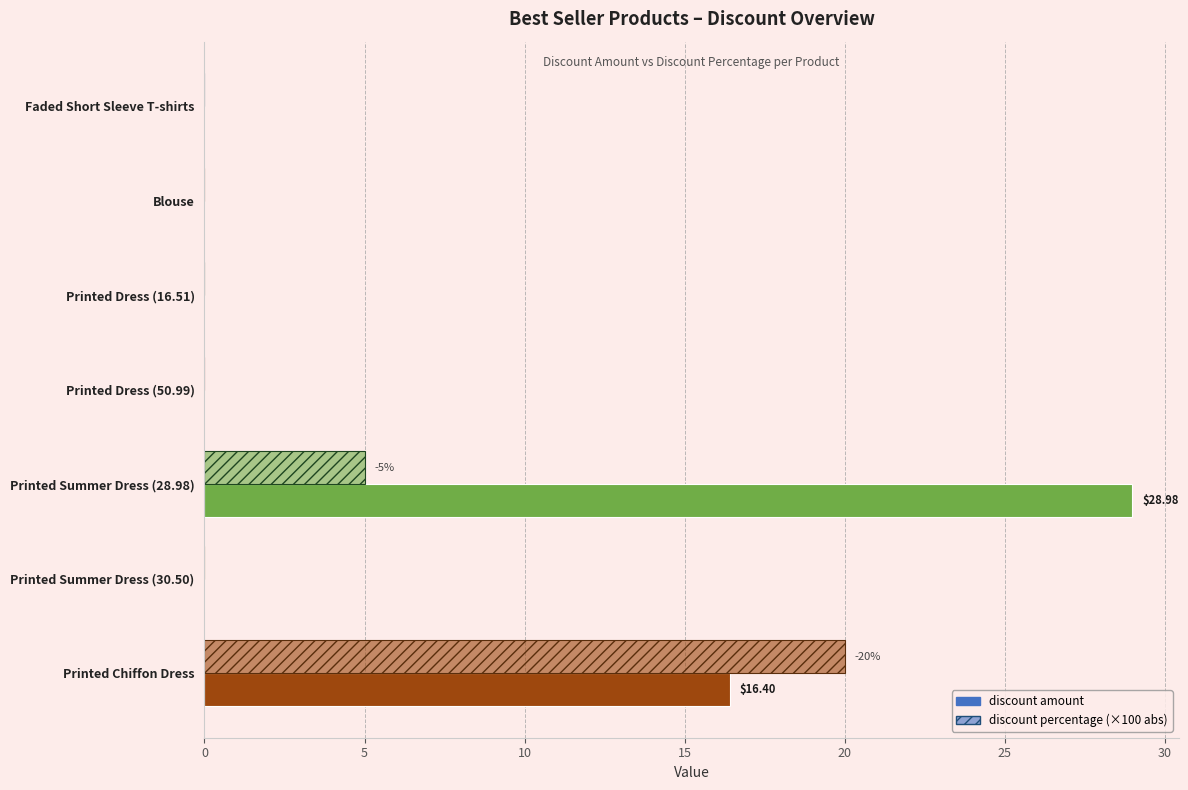

Count the number of data series in this chart.

2